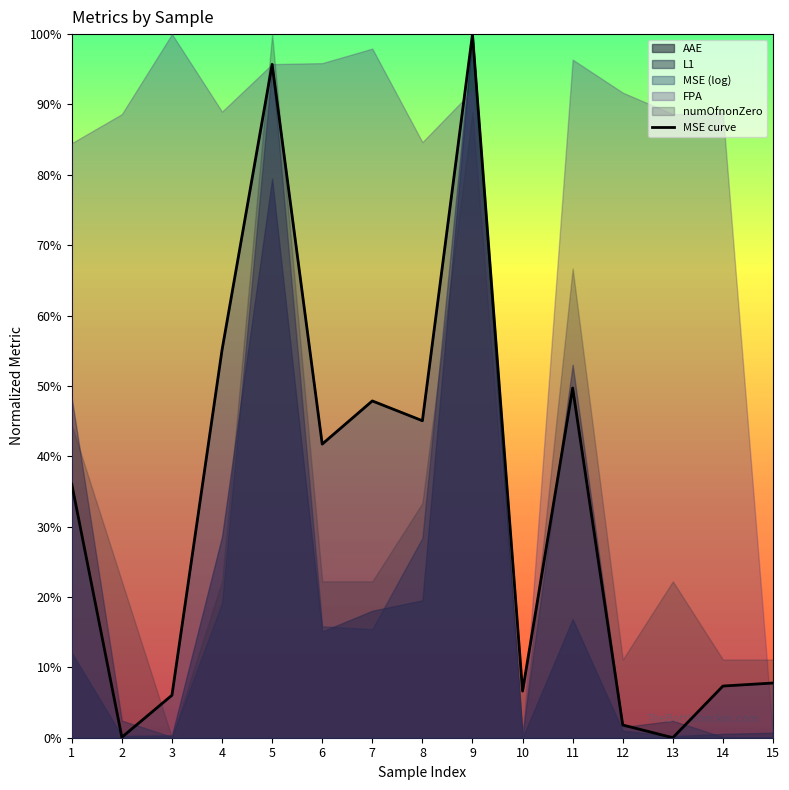

True or false: there are more than 0 points higher than both neighbors.

True